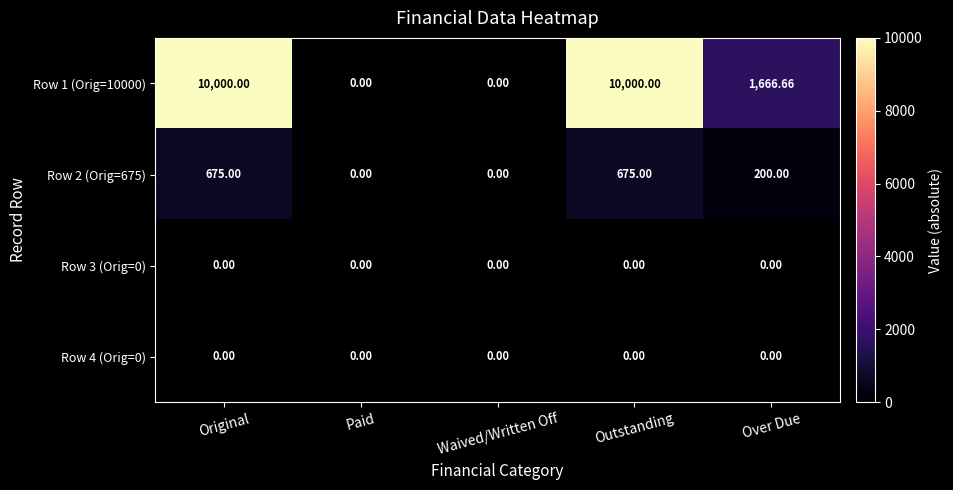

At which label does Row 2 (Orig=675) first exceed 200?

Original